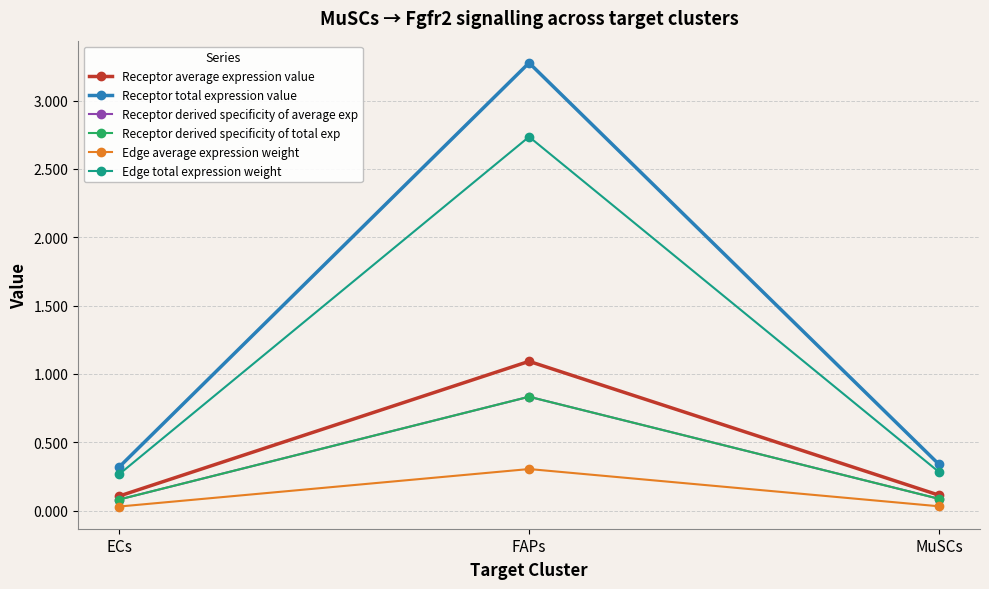

Is this an area chart (filled region under the line)?

No